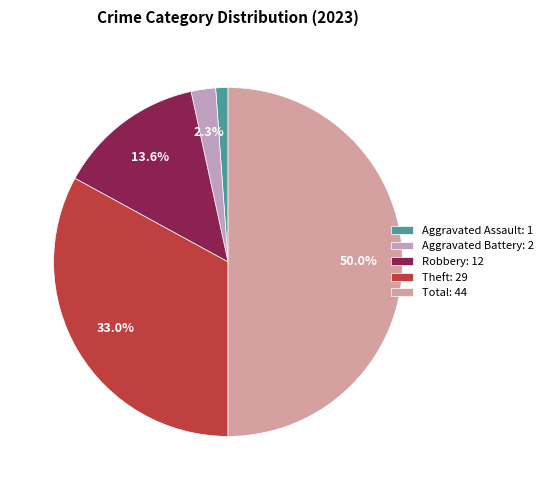

What percentage is the Total slice, to the nearest percent?

50%